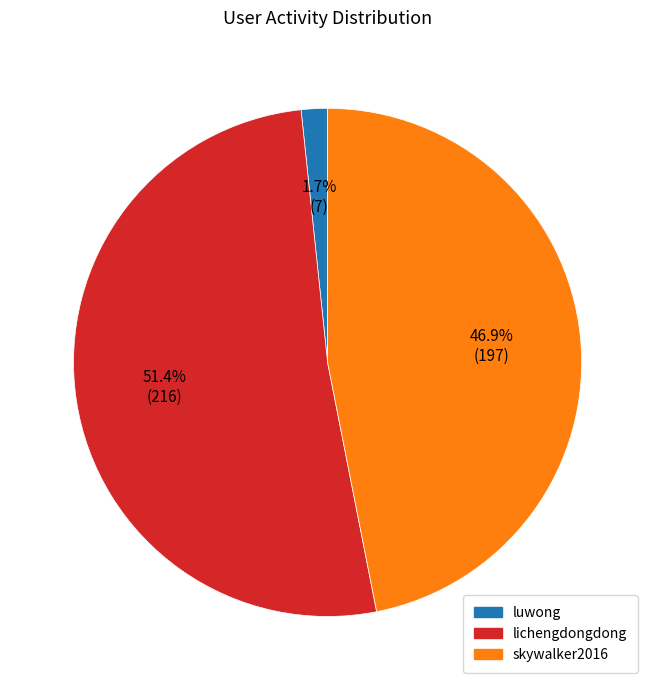

True or false: lichengdongdong accounts for 43% of the total.

False